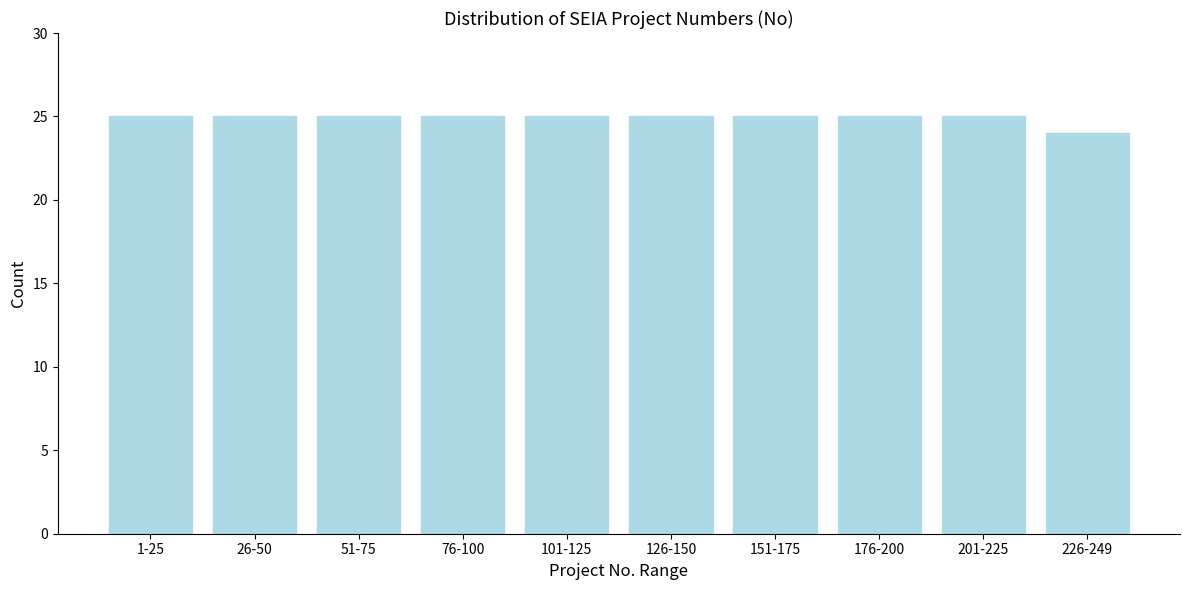

Reading right to left, transcribe all the data shown in this chart.

226-249=24	201-225=25	176-200=25	151-175=25	126-150=25	101-125=25	76-100=25	51-75=25	26-50=25	1-25=25